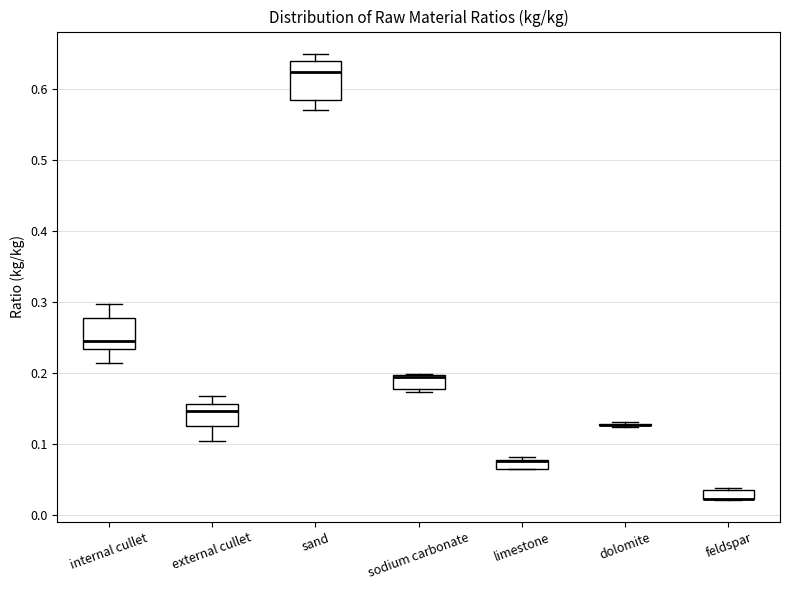

Which box is the tallest, from its lower edge to its upper edge?

sand